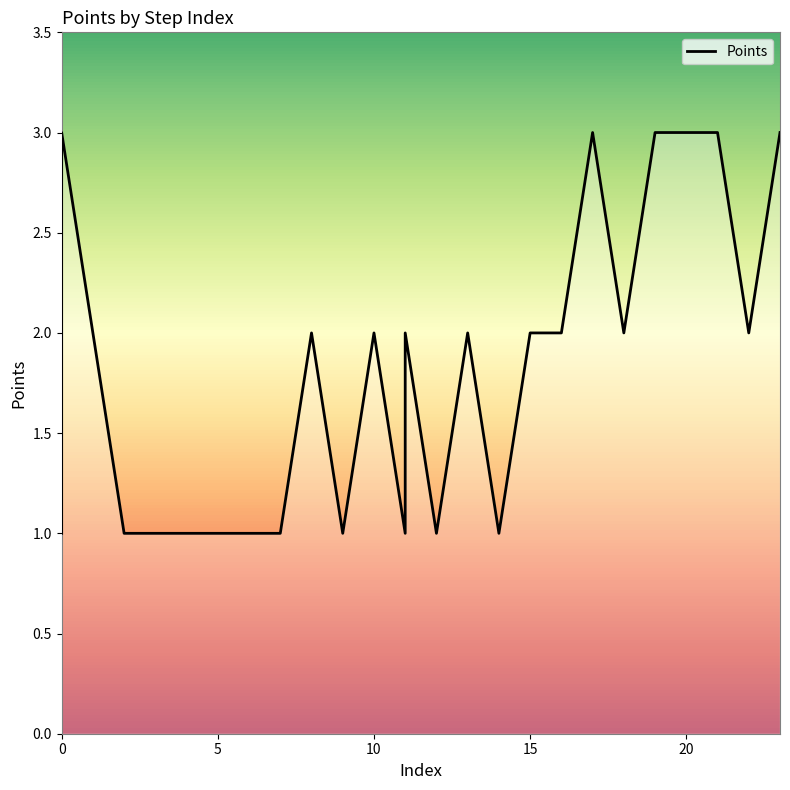

What is the change in value from 3 to 23?

+2